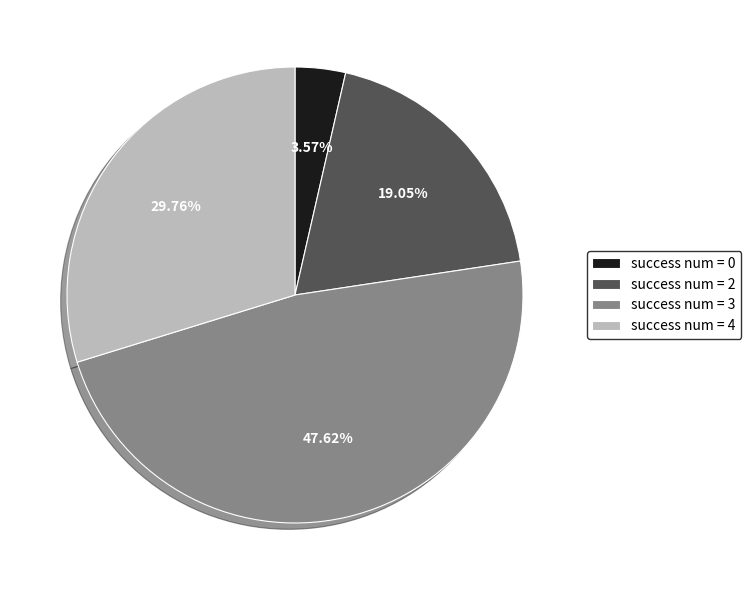

Combined, do success num = 4 and success num = 2 account for over 50%?

No